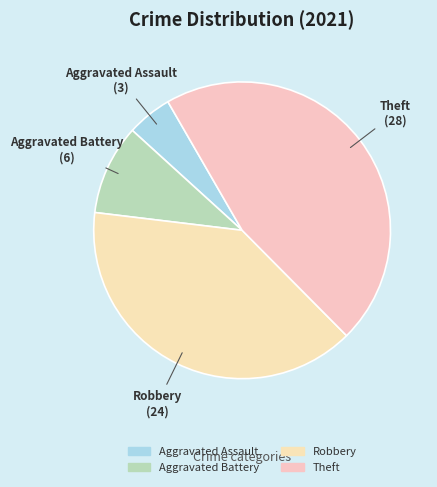

Is there a majority slice in this chart?

No